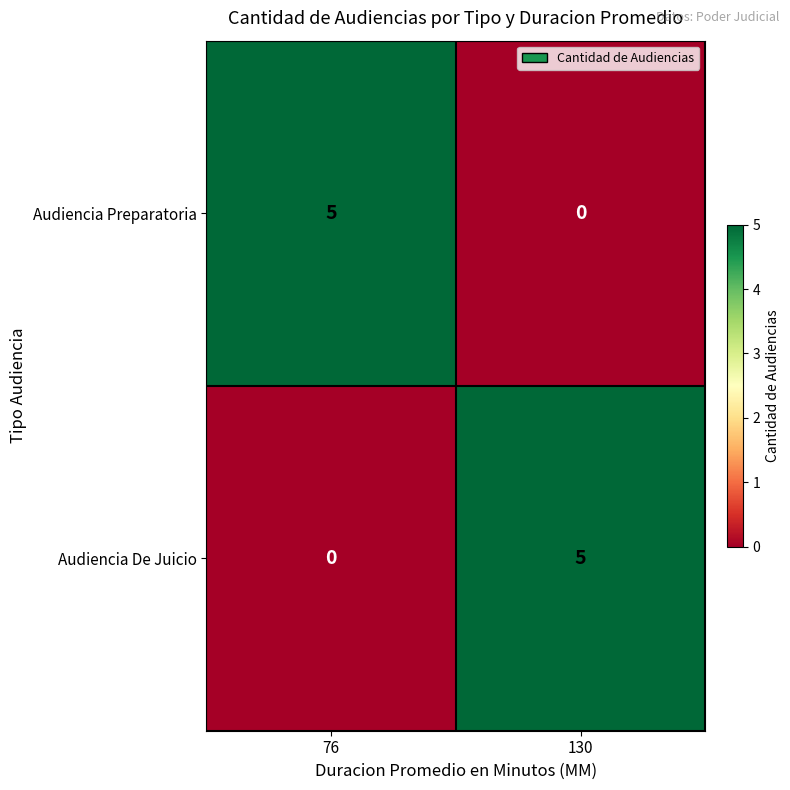

How many categories are shown in the chart?

2